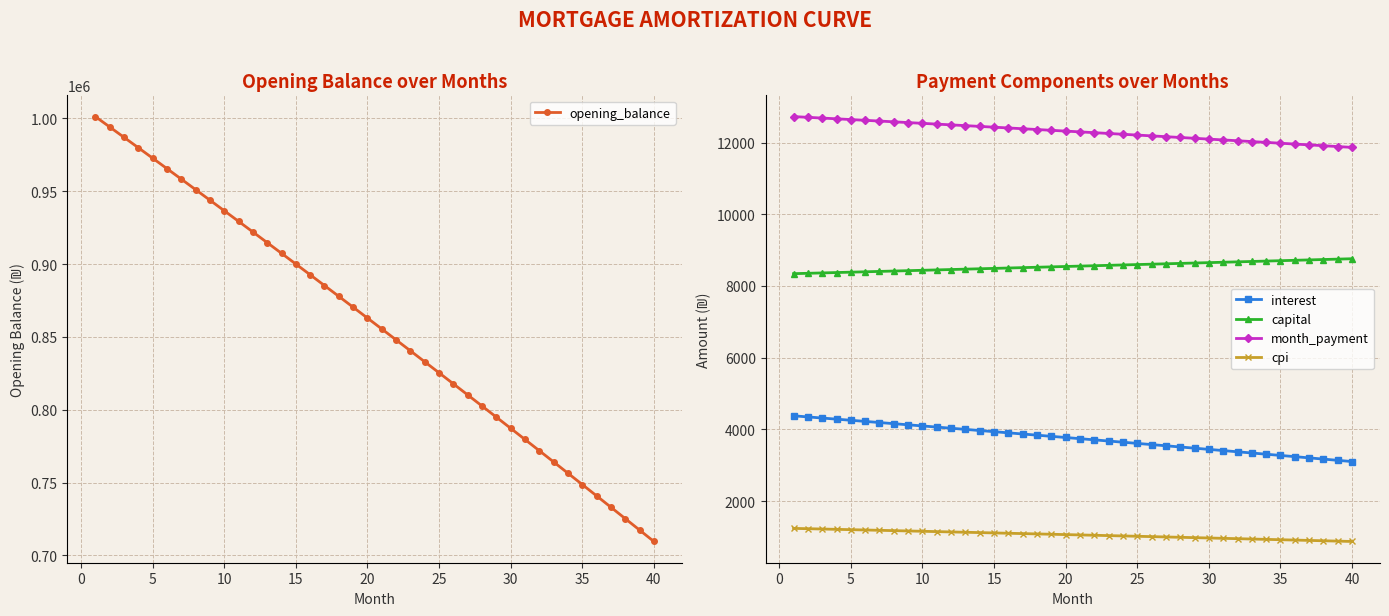

True or false: cpi and interest intersect in this chart.

False